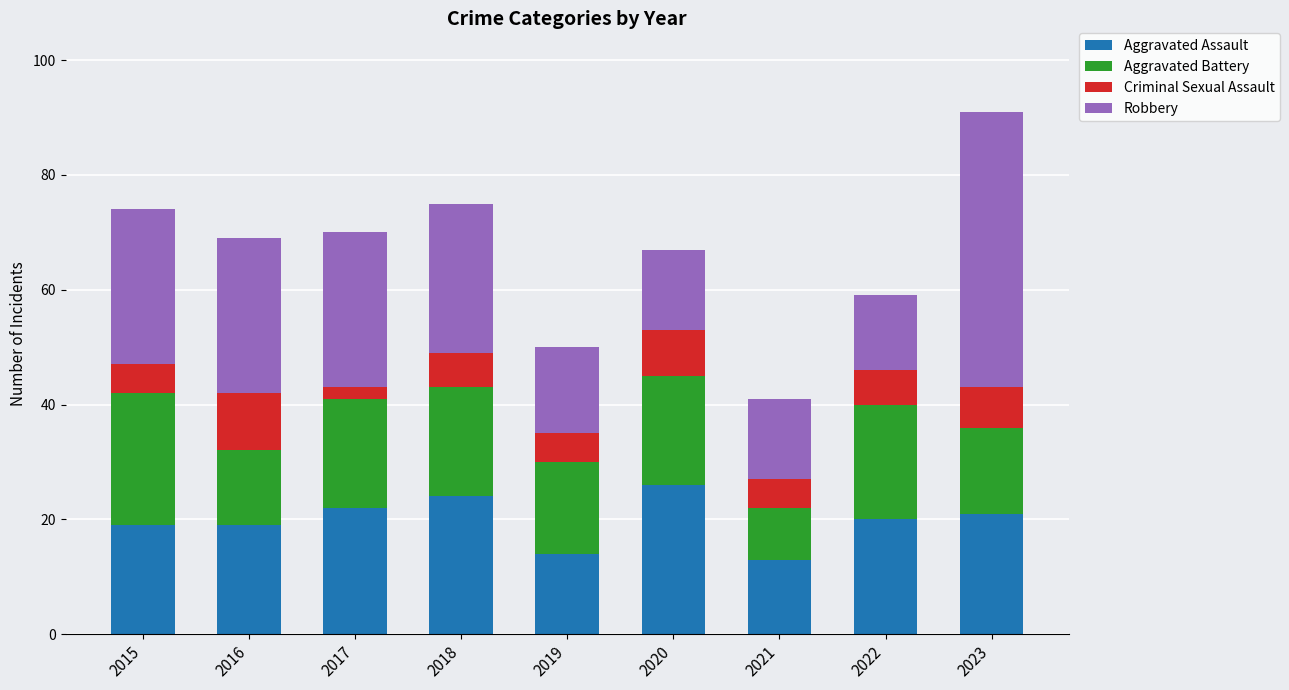

What is the highest value of the Aggravated Assault series?

26